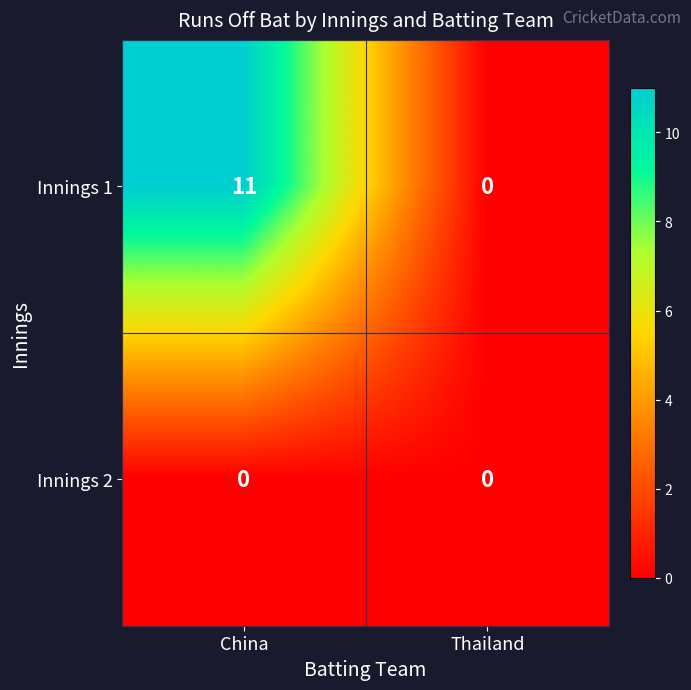

At which category is the sum across all series the highest?

China